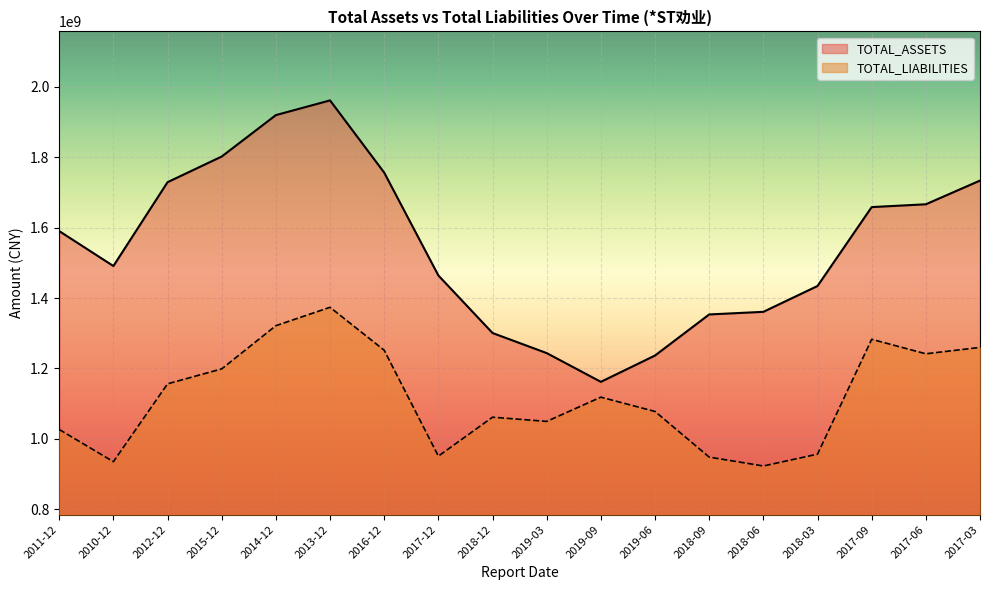

What is the lowest value of the TOTAL_LIABILITIES series?

922497727.7